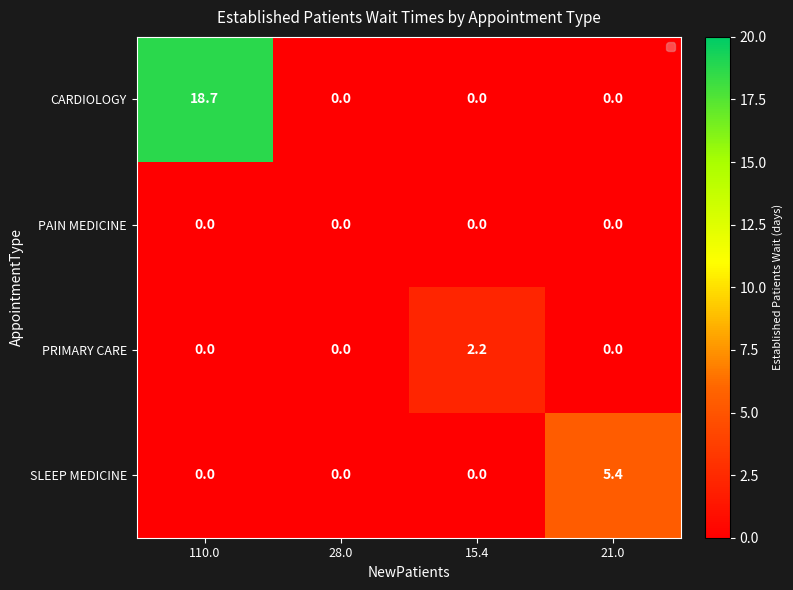

Read the PRIMARY CARE value at 15.4.

2.2